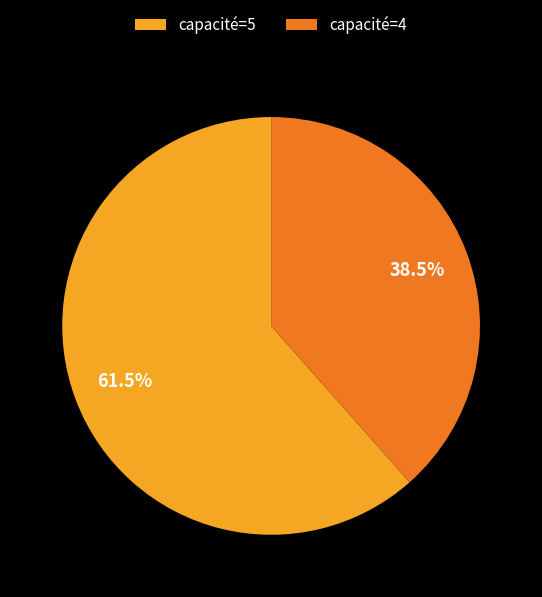

What is the smallest slice in the pie chart?

capacité=4